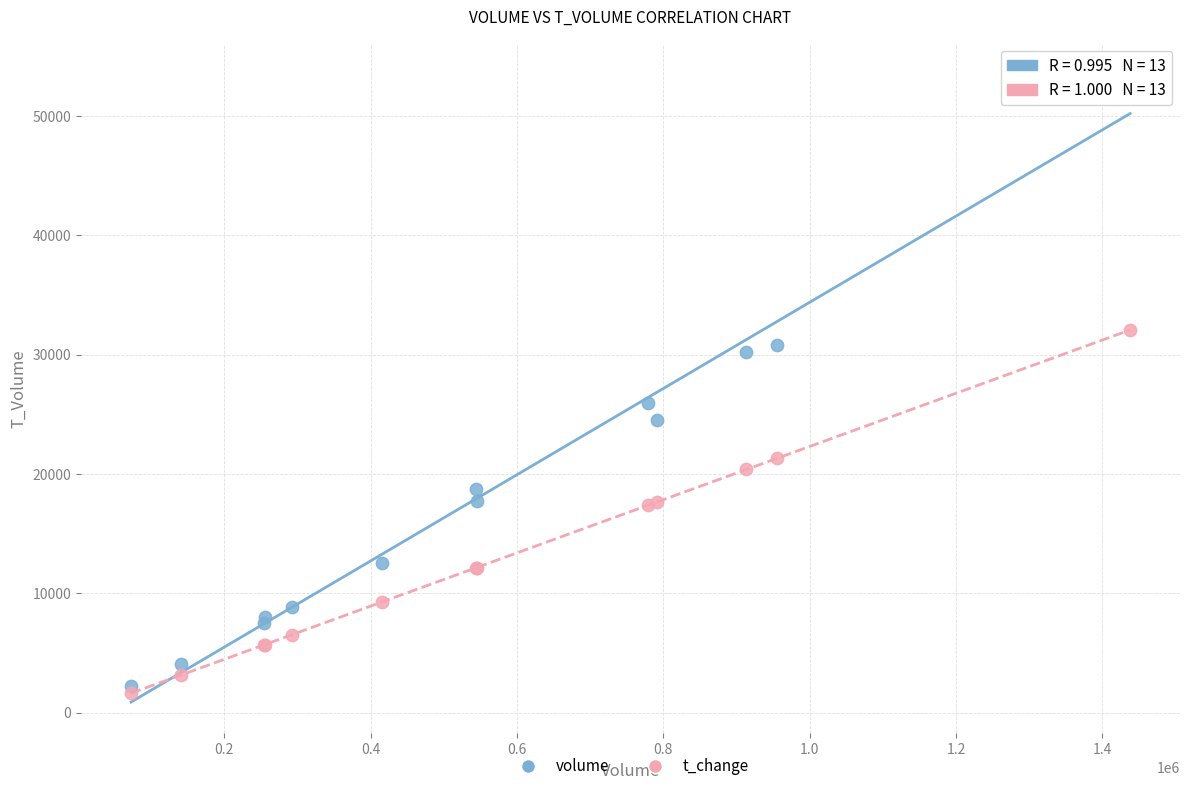

Across all series, what Y value is closest to 27532?

25948.0